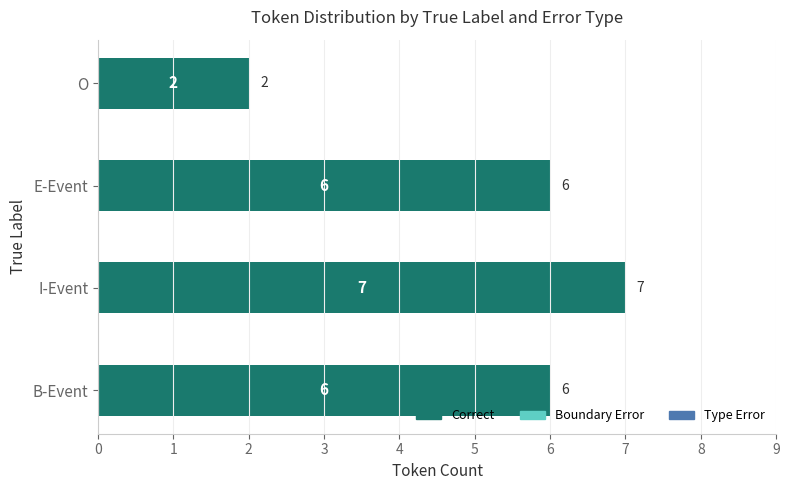

At which category does the chart reach its peak across all series?

I-Event